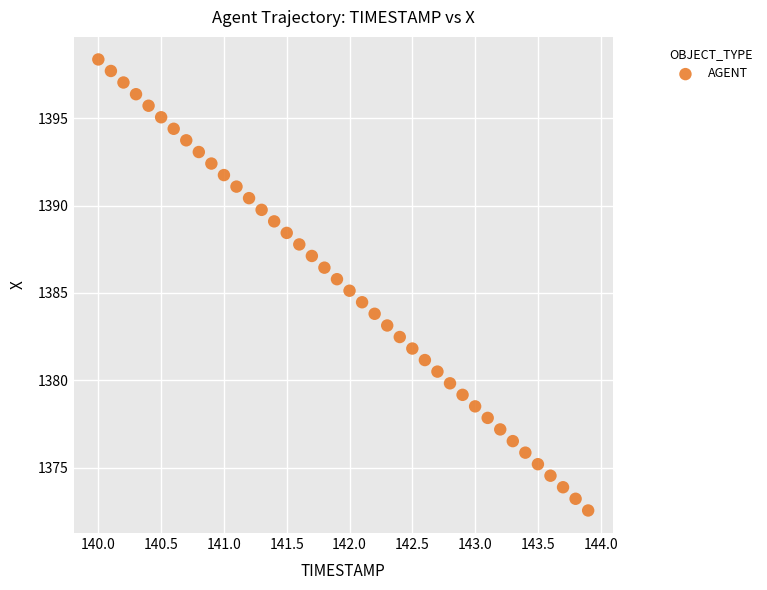

What is the range of Y values (max minus min)?

25.8